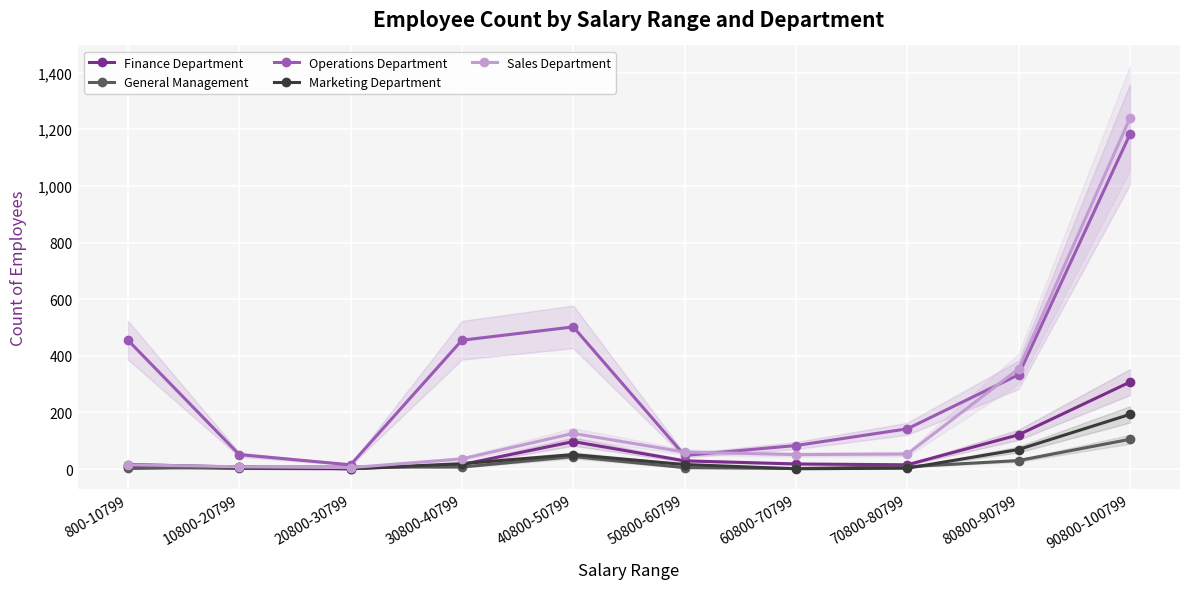

Is the value of Operations Department at 800-10799 greater than the value of Sales Department at 30800-40799?

Yes